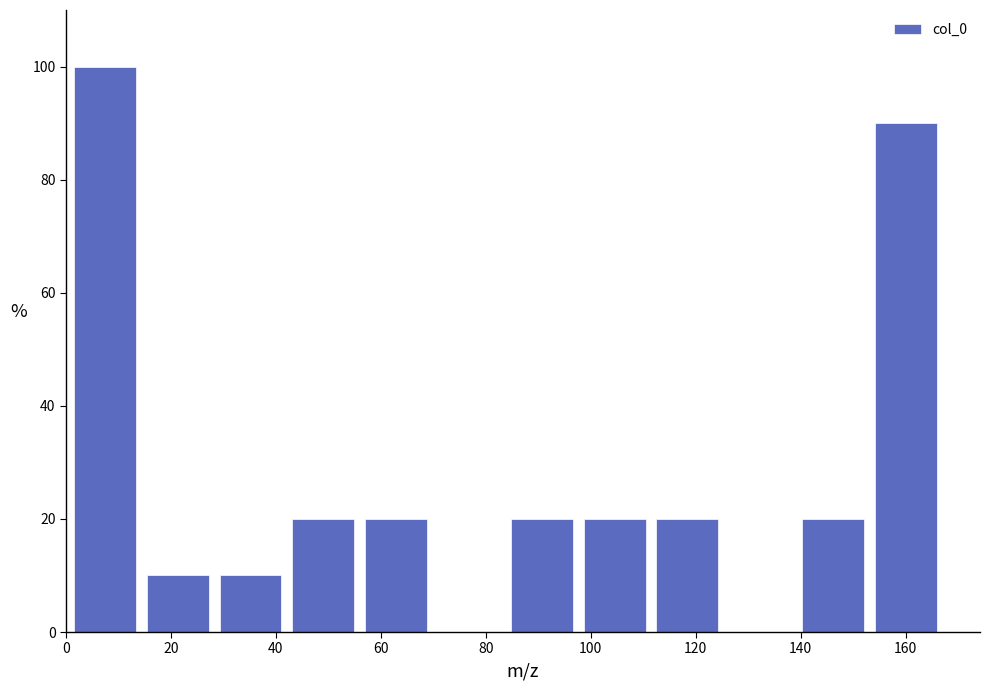

How tall is the bar that spans 154 to 166 on the x-axis? Neither the bar edges nor the heights are printed on the chart, so give them approximately, as read against the axes.

90